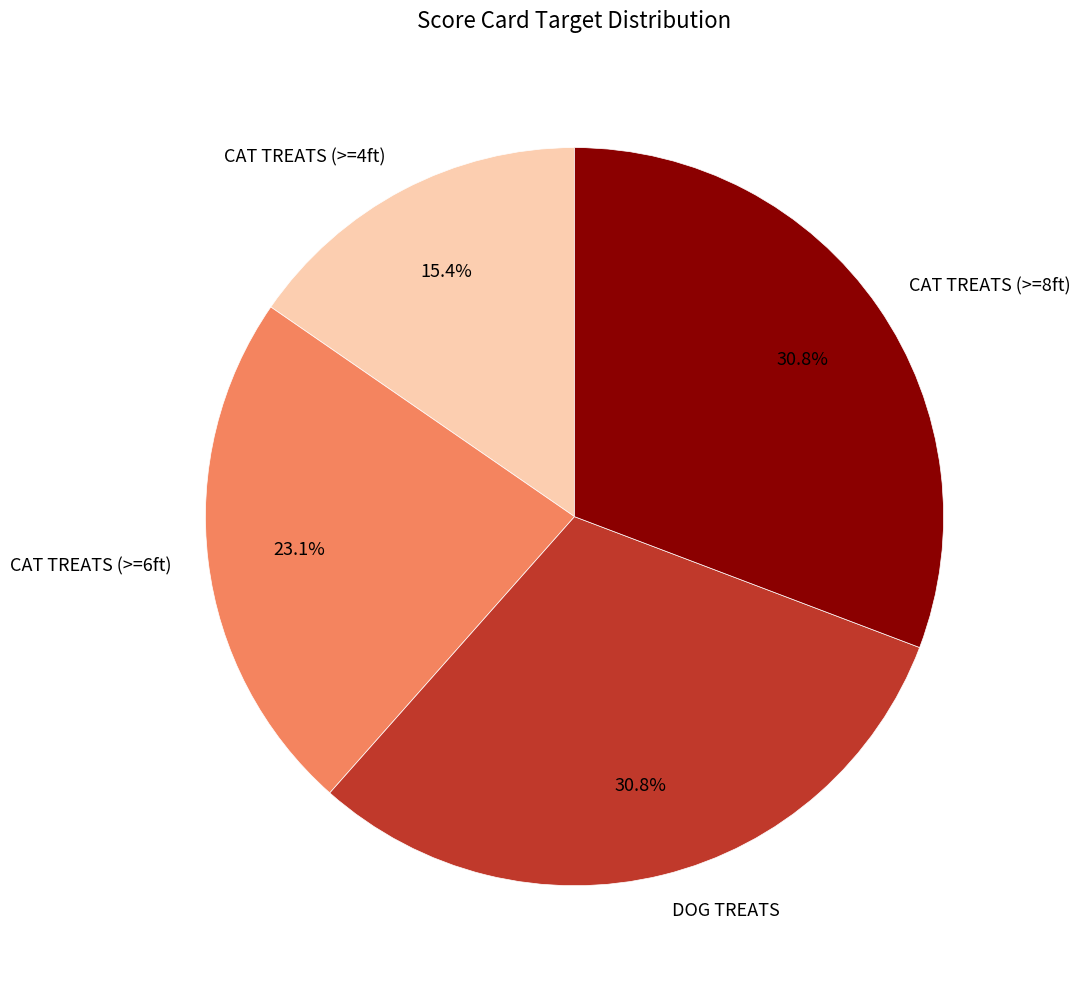

Which category has the smallest portion of the pie?

CAT TREATS (>=4ft)